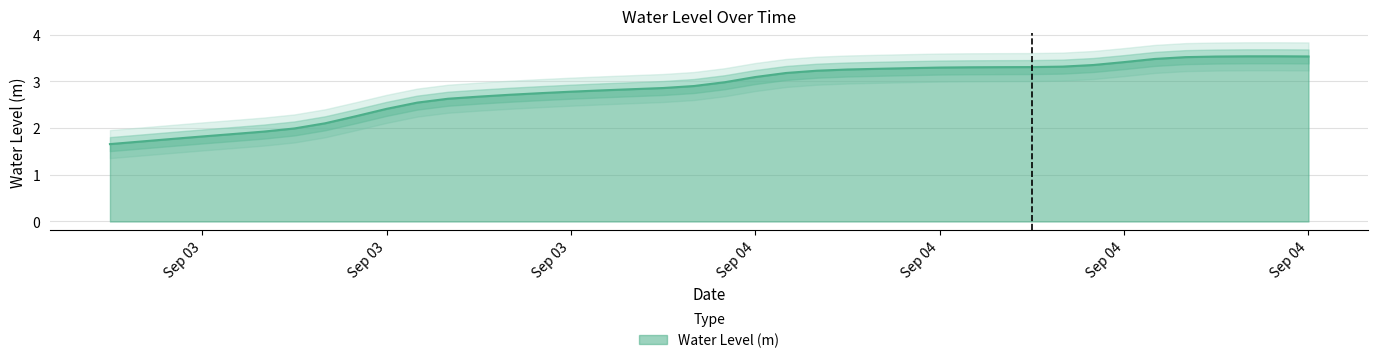

Rank the categories by value from lowest to highest.

2023-09-03 06:00:00, 2023-09-03 07:00:00, 2023-09-03 08:00:00, 2023-09-03 09:00:00, 2023-09-03 10:00:00, 2023-09-03 11:00:00, 2023-09-03 12:00:00, 2023-09-03 13:00:00, 2023-09-03 14:00:00, 2023-09-03 15:00:00, 2023-09-03 16:00:00, 2023-09-03 17:00:00, 2023-09-03 18:00:00, 2023-09-03 19:00:00, 2023-09-03 20:00:00, 2023-09-03 21:00:00, 2023-09-03 22:00:00, 2023-09-03 23:00:00, 2023-09-04 00:00:00, 2023-09-04 01:00:00, 2023-09-04 02:00:00, 2023-09-04 03:00:00, 2023-09-04 04:00:00, 2023-09-04 05:00:00, 2023-09-04 06:00:00, 2023-09-04 07:00:00, 2023-09-04 08:00:00, 2023-09-04 09:00:00, 2023-09-04 10:00:00, 2023-09-04 11:00:00, 2023-09-04 12:00:00, 2023-09-04 13:00:00, 2023-09-04 14:00:00, 2023-09-04 15:00:00, 2023-09-04 16:00:00, 2023-09-04 17:00:00, 2023-09-04 18:00:00, 2023-09-04 21:00:00, 2023-09-04 19:00:00, 2023-09-04 20:00:00